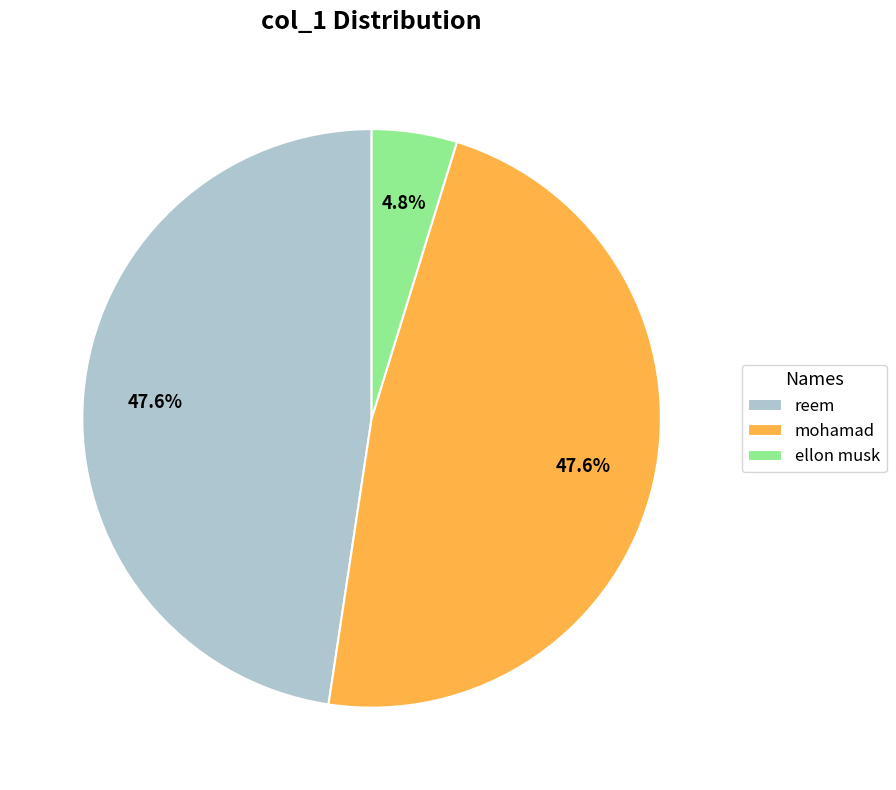

How many slices are in this pie chart?

3